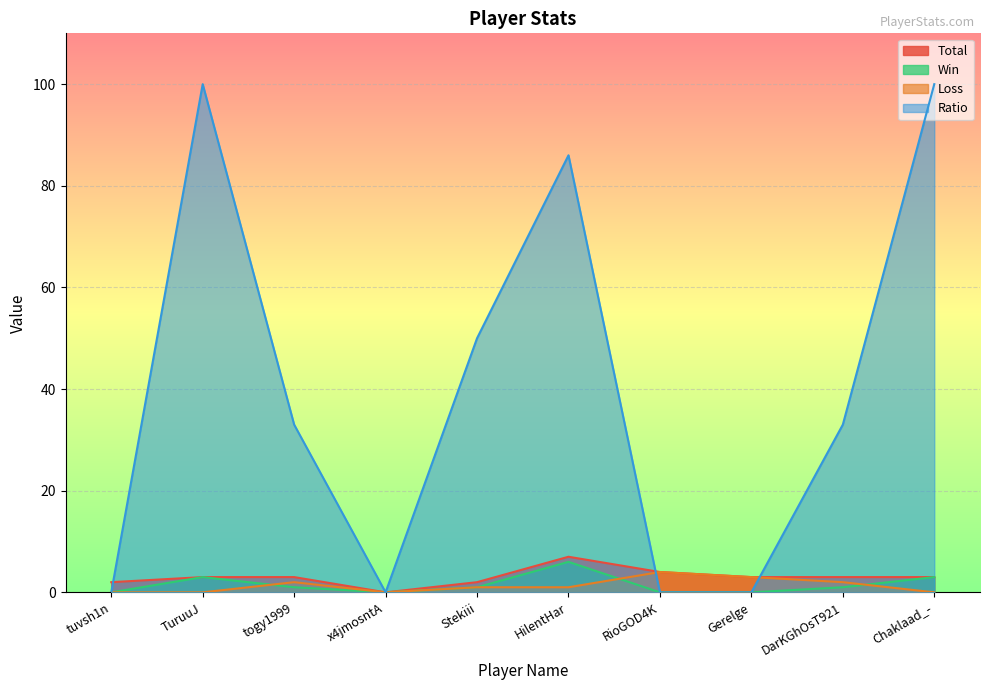

Rank the series by their maximum value, from highest to lowest.

Ratio, Total, Win, Loss